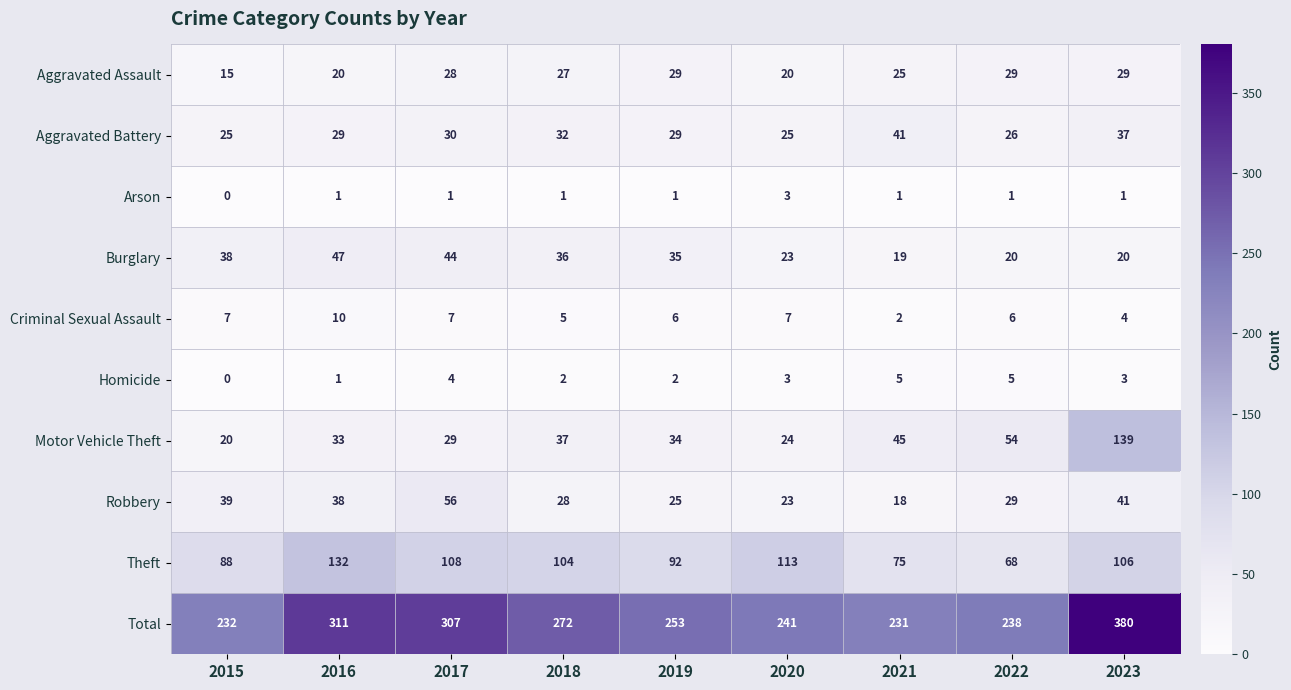

Which series changed the most between 2016 and 2020?

Total